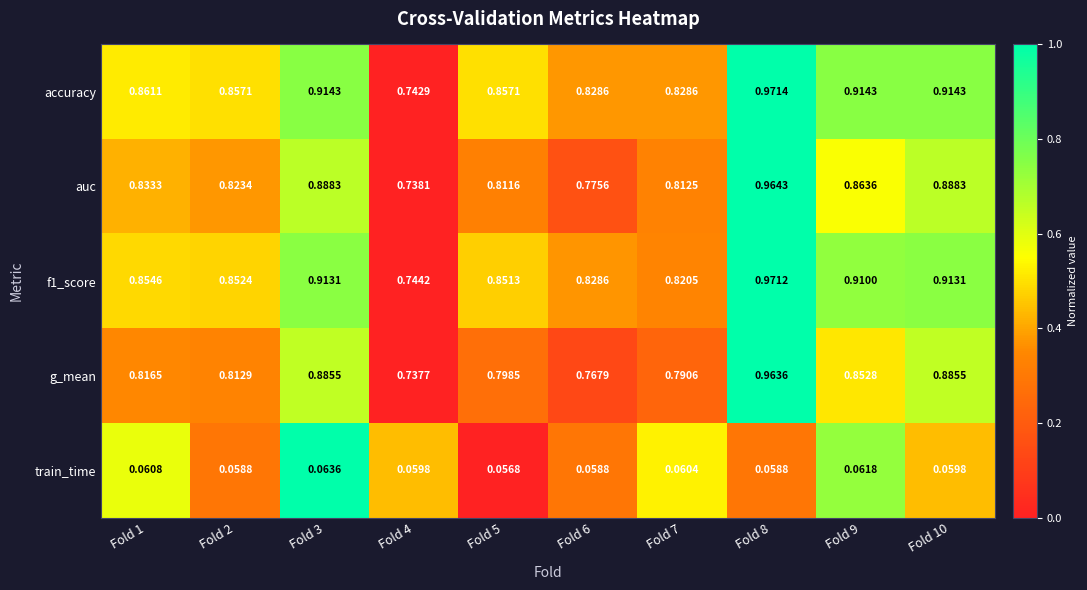

Which series has the widest spread of values?

accuracy